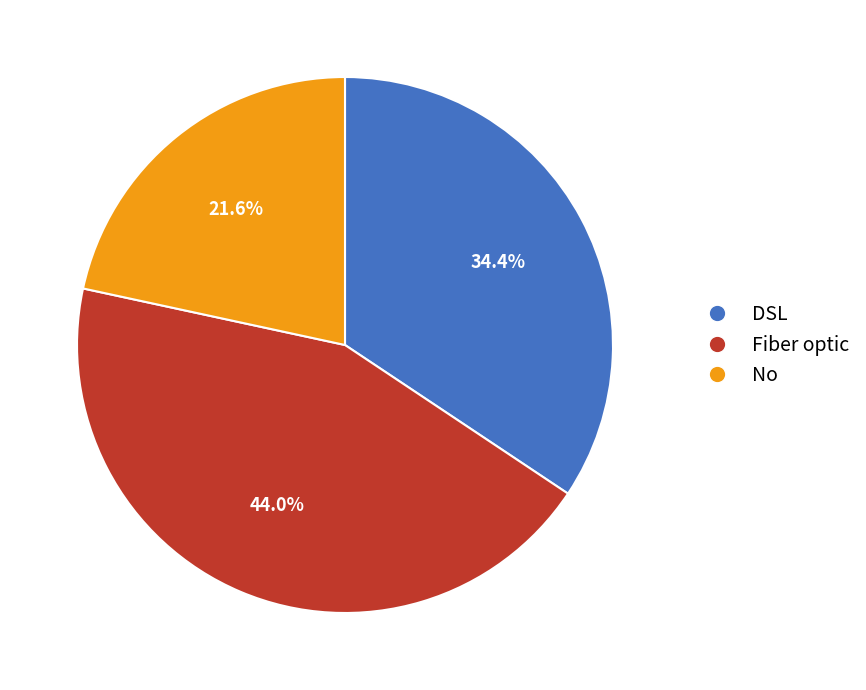

To the nearest percent, what percentage of the pie is No?

22%